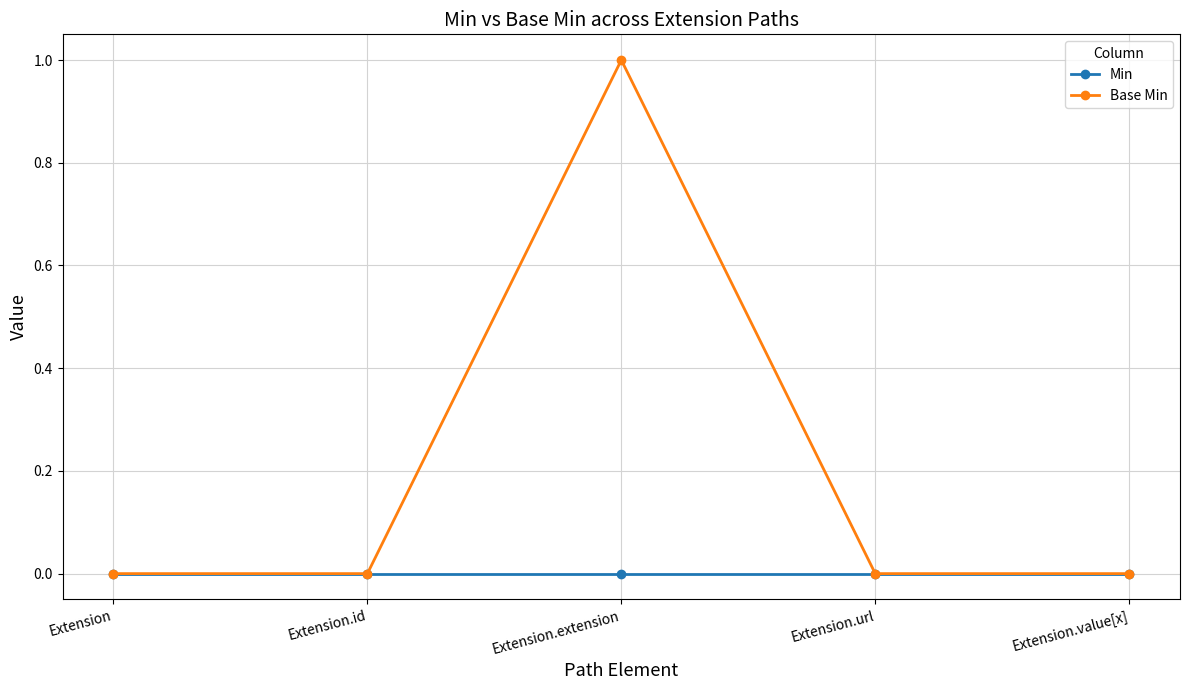

Which series has the widest spread of values?

Base Min